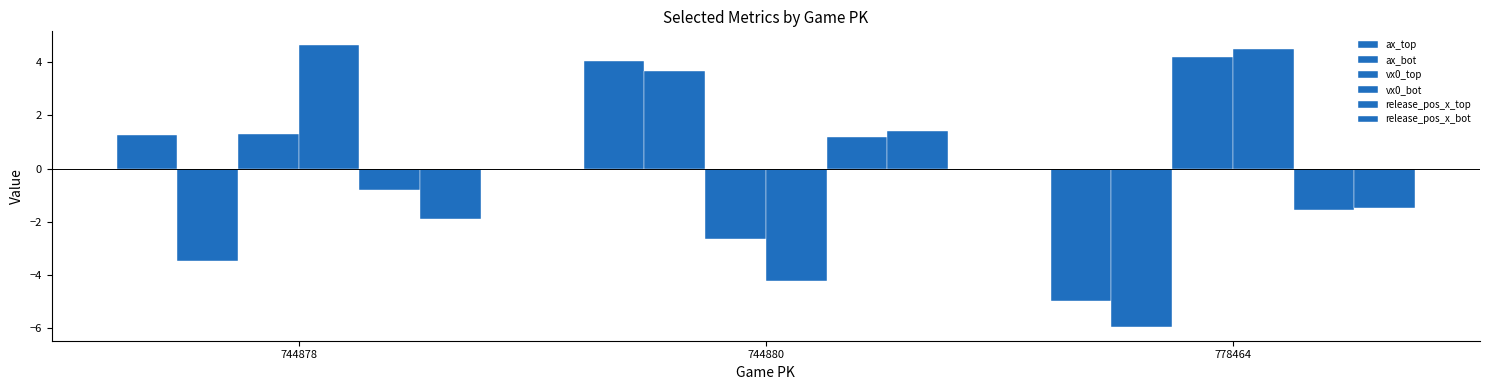

What is the average value of the release_pos_x_bot series?

-0.6